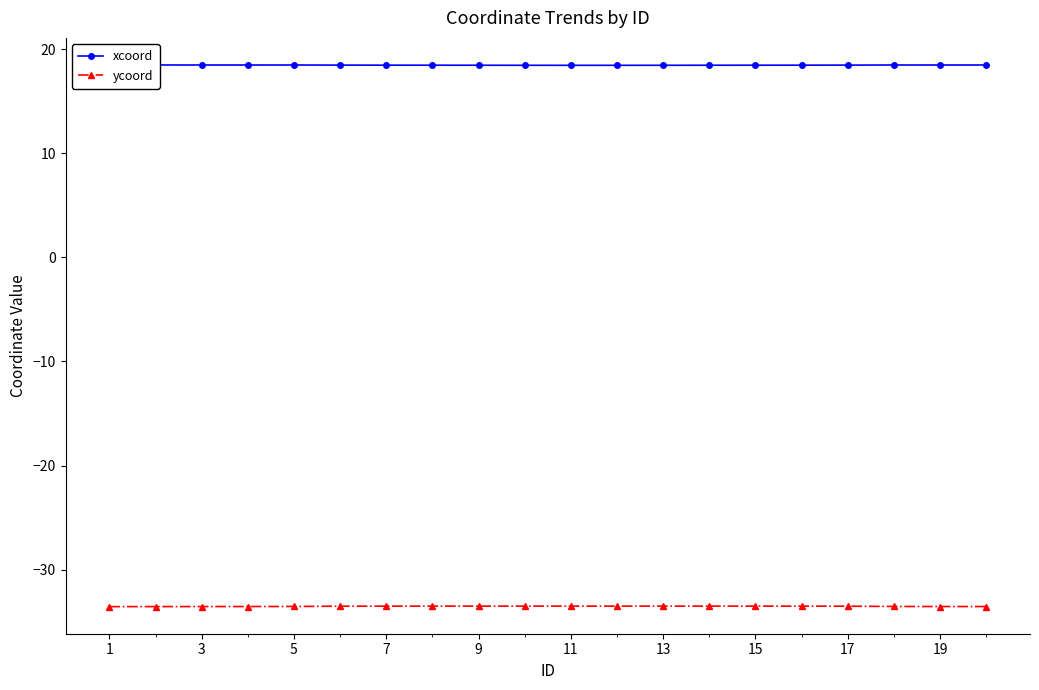

Reading left to right, transcribe all the data shown in this chart.

xcoord: 18.5	18.5	18.5	18.5	18.5	18.5	18.5	18.5	18.5	18.5	18.5	18.5	18.5	18.5	18.5	18.5	18.5	18.5	18.5	18.5
ycoord: -33.6	-33.6	-33.6	-33.6	-33.5	-33.5	-33.5	-33.5	-33.5	-33.5	-33.5	-33.5	-33.5	-33.5	-33.5	-33.5	-33.5	-33.5	-33.6	-33.6